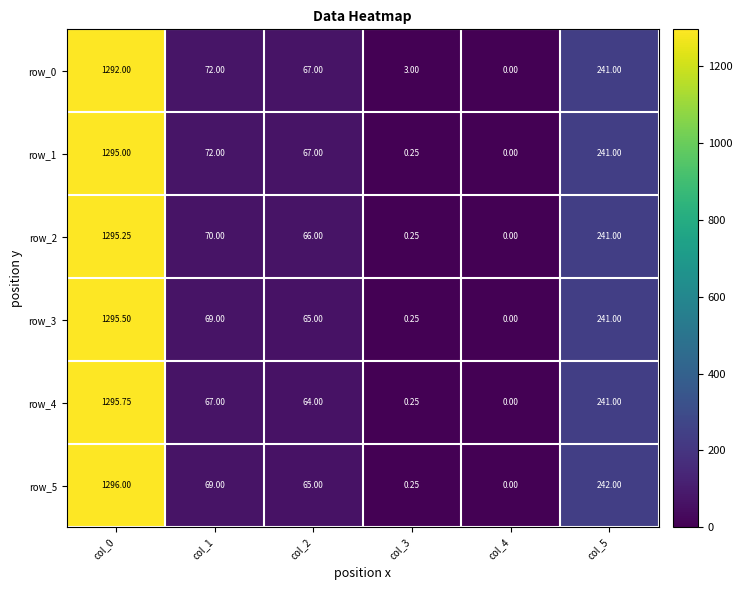

Where does the row_1 series first go above 72?

col_0